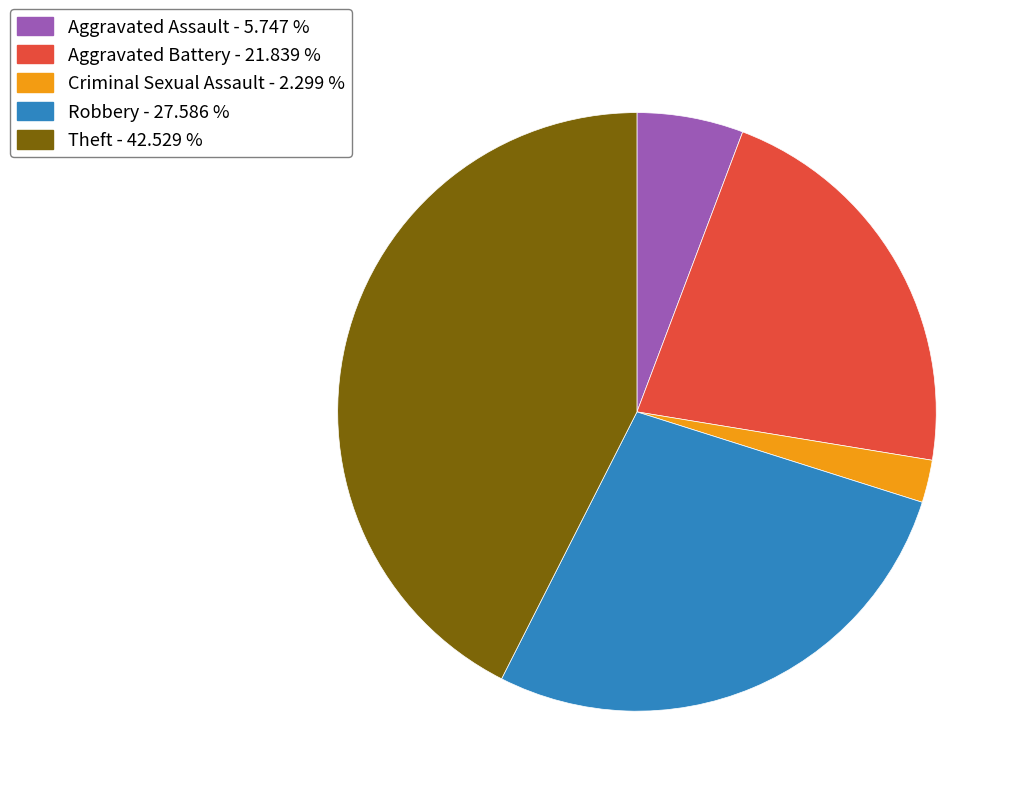

Rank the categories by value from highest to lowest.

Theft - 42.529 %, Robbery - 27.586 %, Aggravated Battery - 21.839 %, Aggravated Assault - 5.747 %, Criminal Sexual Assault - 2.299 %